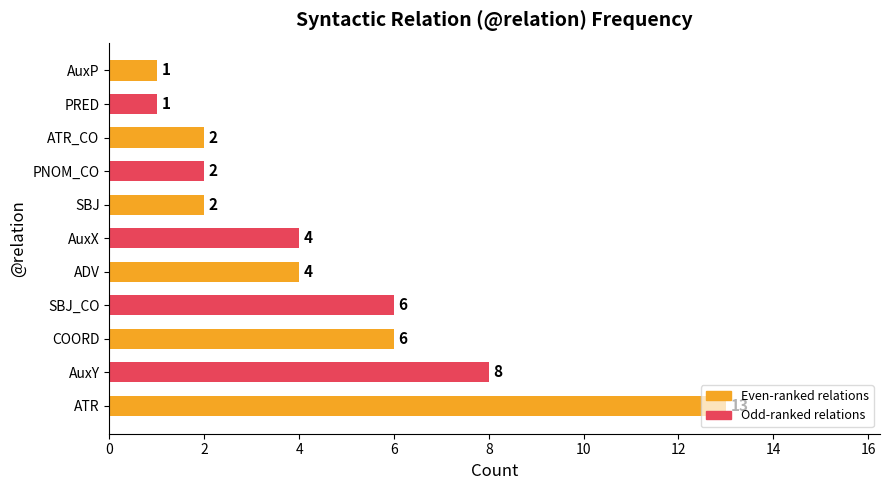

Are the bars horizontal?

Yes